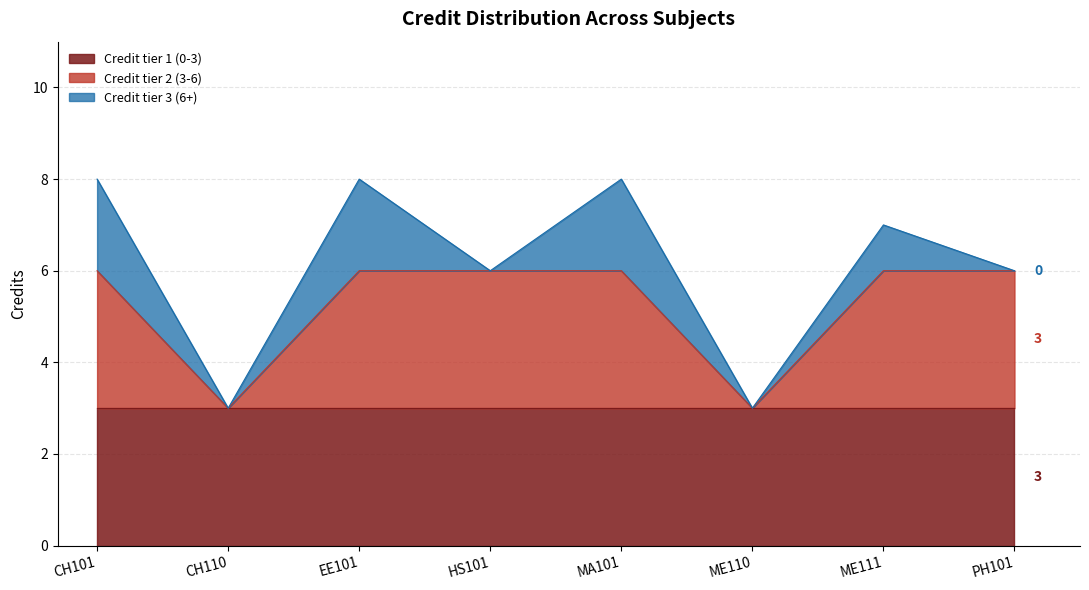

What is the sum of all values?

49